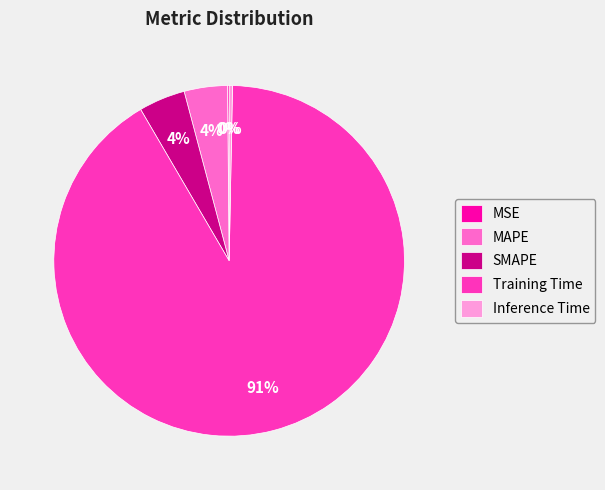

Between Training Time and SMAPE, which is larger?

Training Time